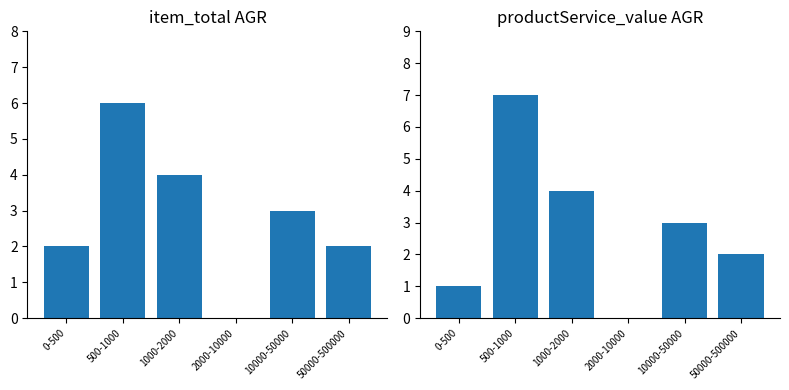

How many data points does each series have?

6